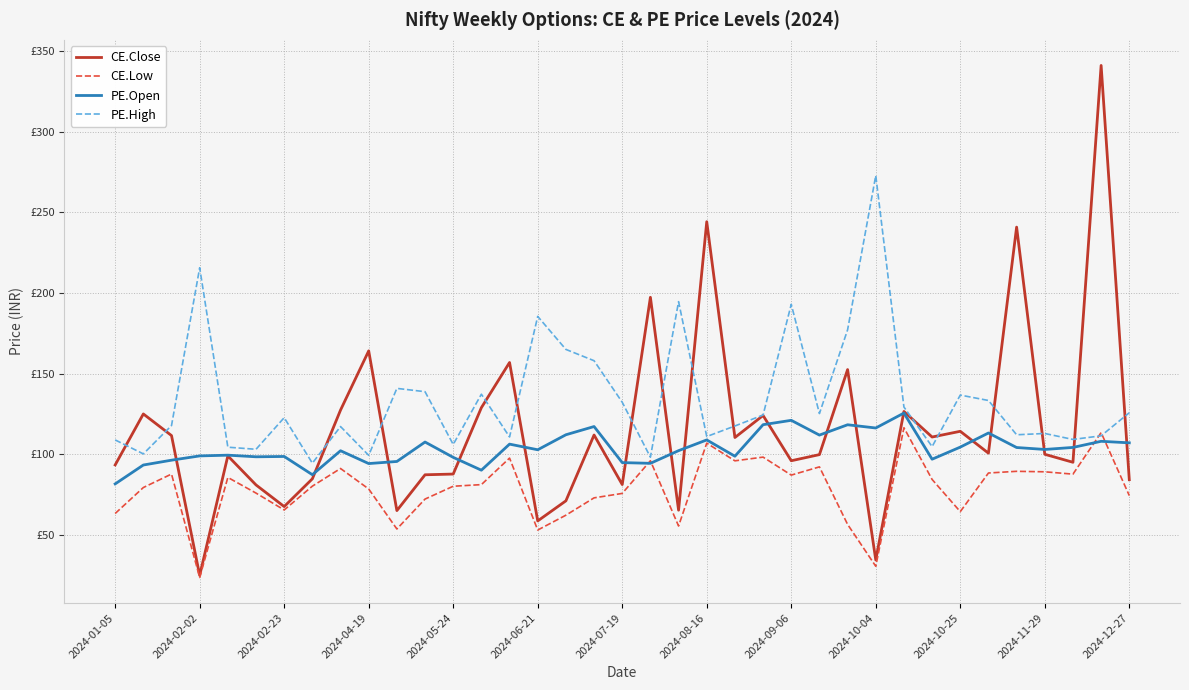

What is the sum of all CE.Low values?

2907.2